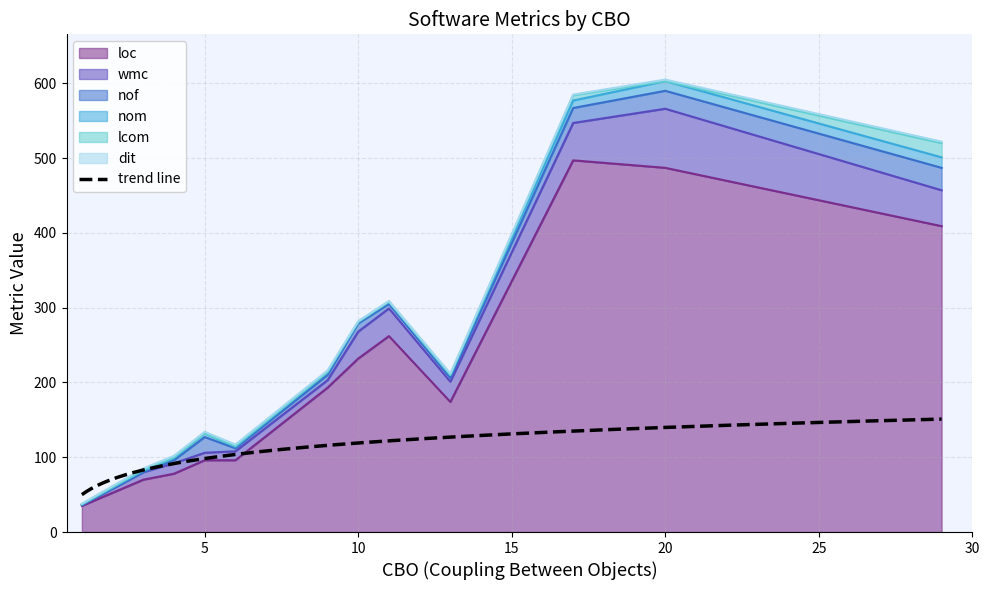

At which category does wmc reach its first local peak?

4